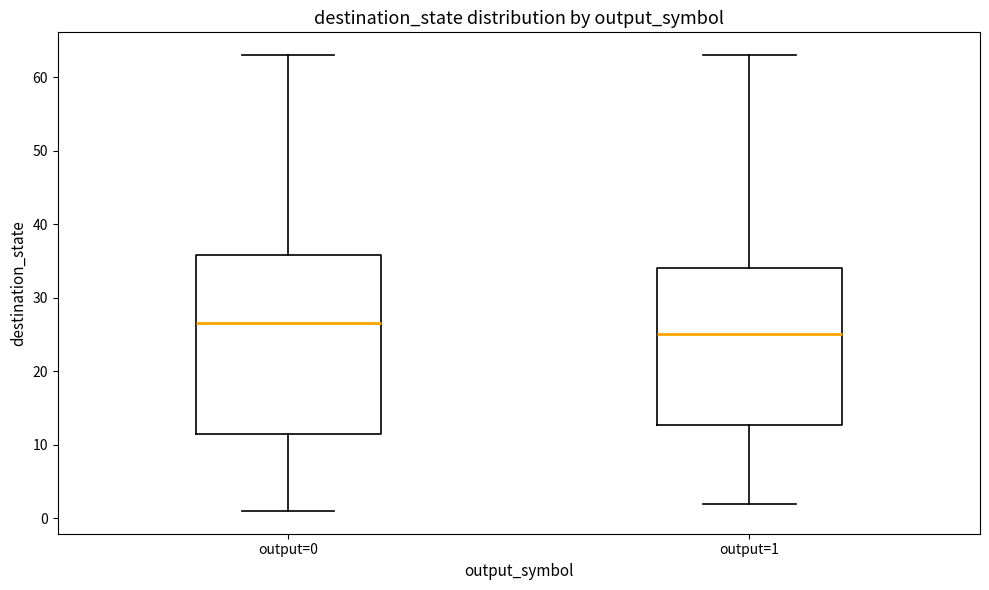

Reading left to right, read every box against the y-axis: the position of its median line, the range the box covers, and the ends of its whiskers. The values are not printed on the chart, so give them approximately, as read against the axis.

output=0: median 27, box 12 to 36, whiskers 1 to 63
output=1: median 25, box 13 to 34, whiskers 2 to 63